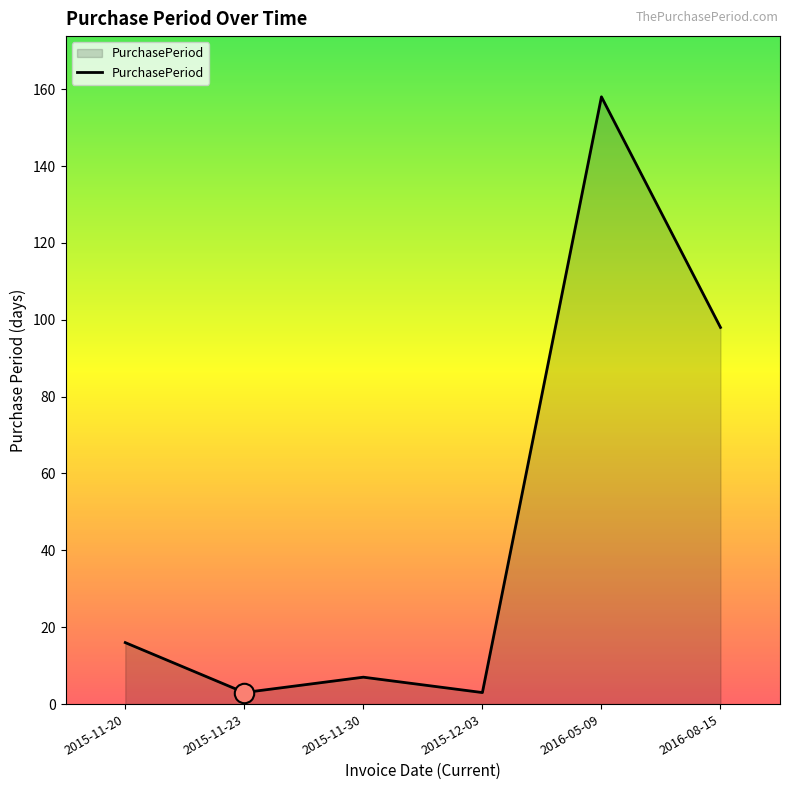

What is the sum of the values at 2015-12-03 and 2016-08-15?

101